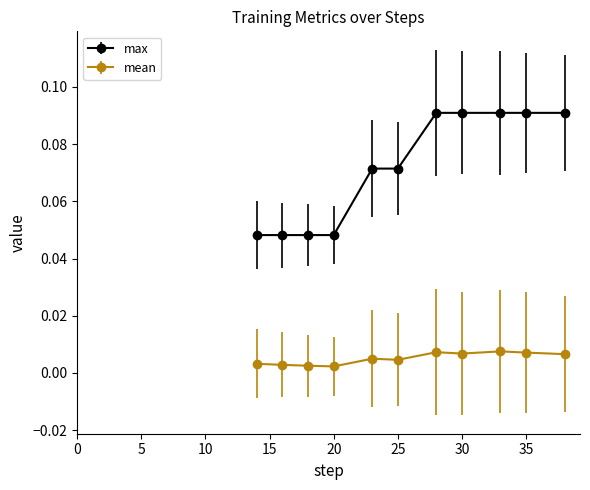

True or false: max and mean intersect in this chart.

False